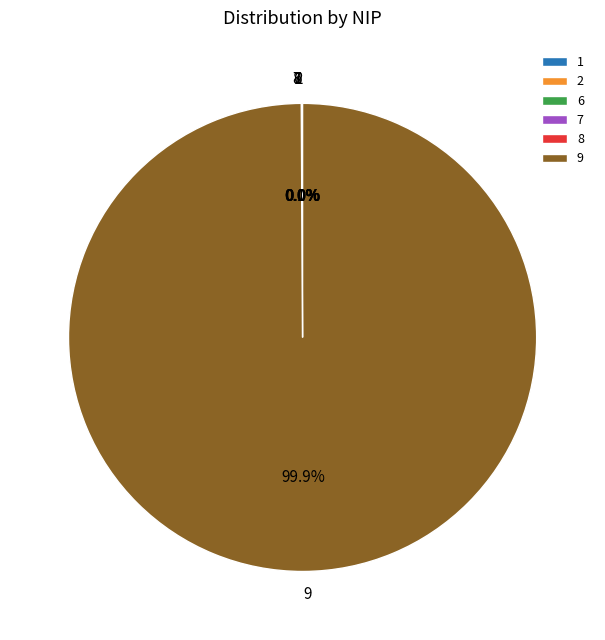

Rank the categories by value from lowest to highest.

8, 7, 2, 1, 6, 9